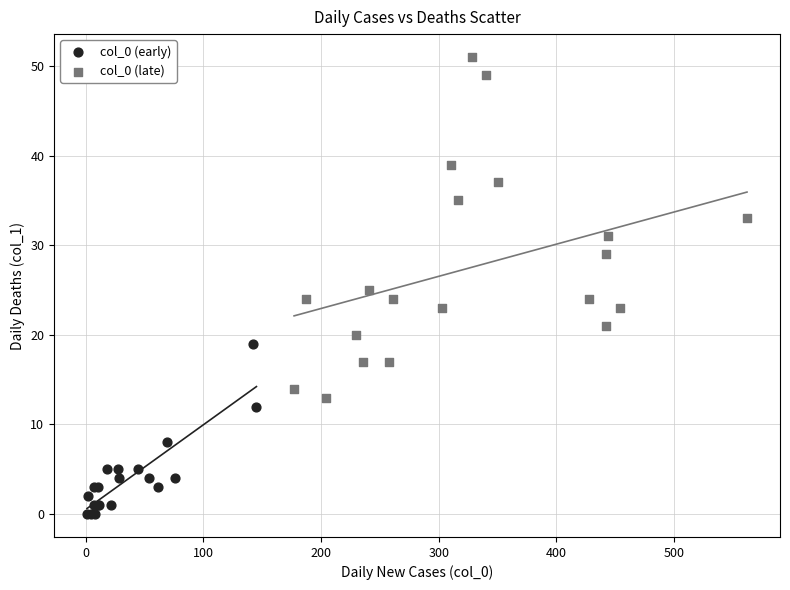

Which series contains the highest Y value?

col_0 (late)